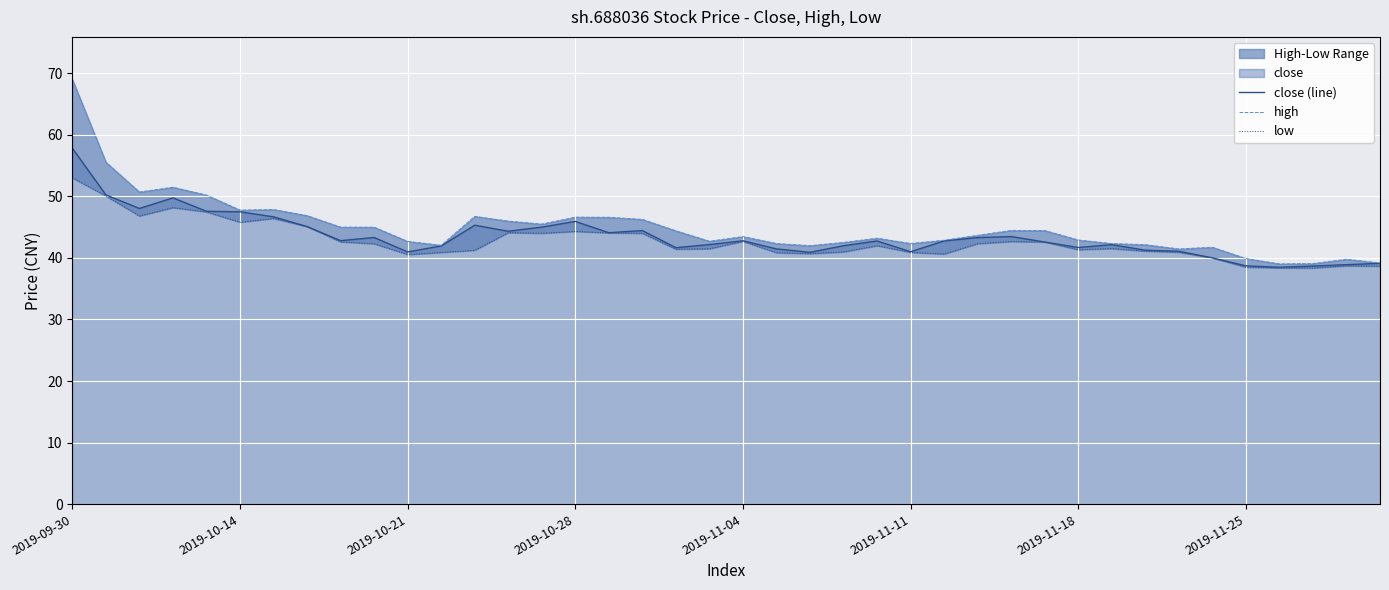

How many interior local valleys does the low series have?

9